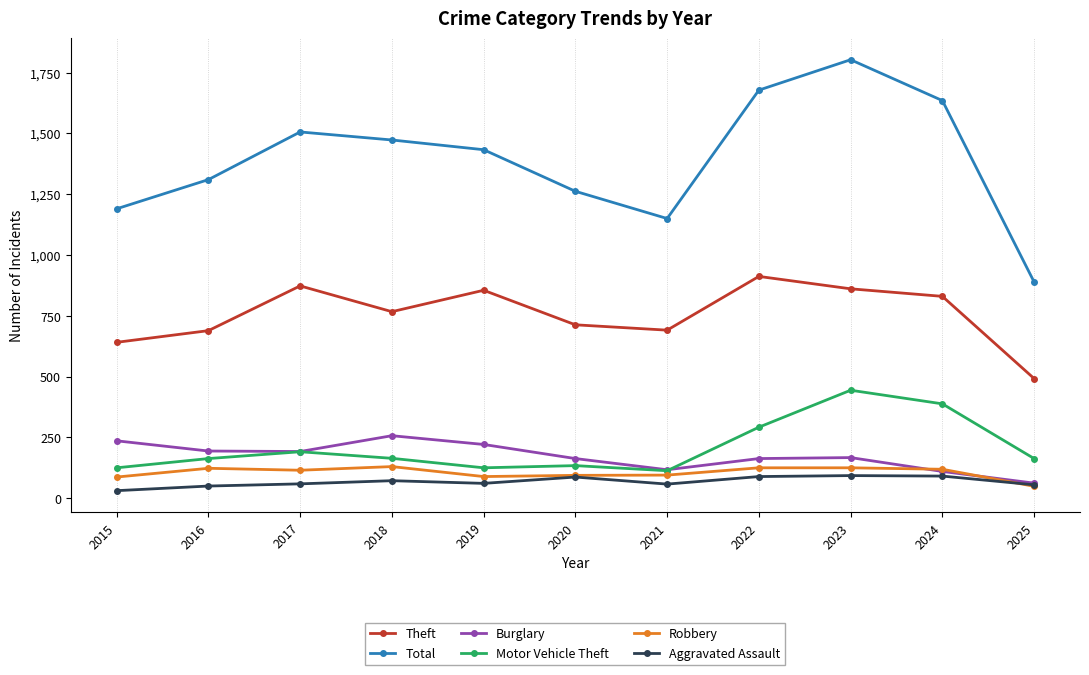

True or false: Total and Motor Vehicle Theft intersect in this chart.

False